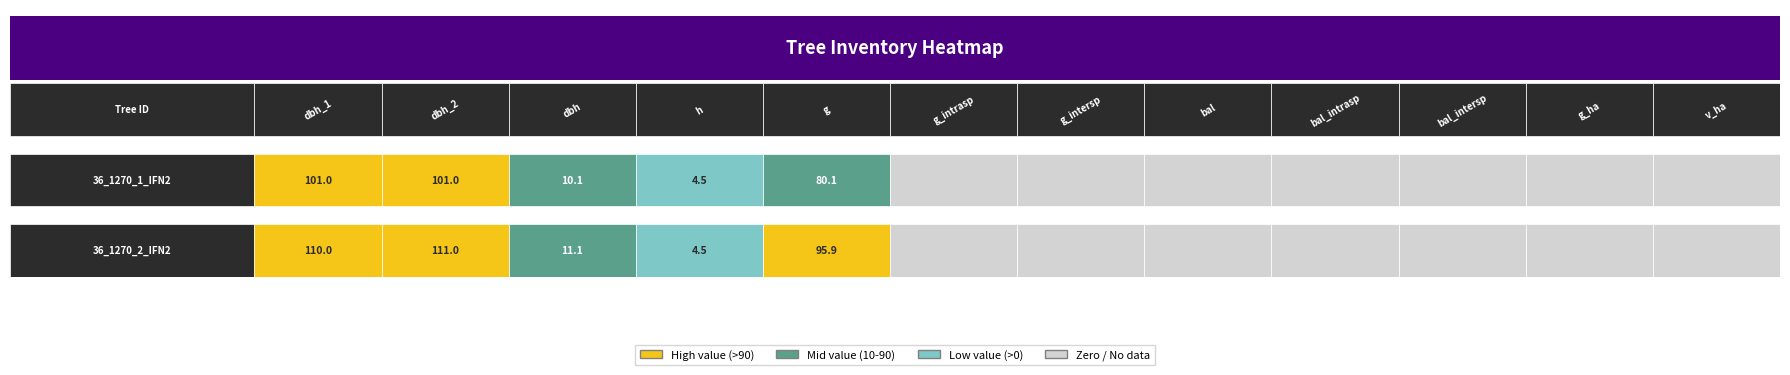

Rank the series at dbh_2 from lowest to highest value.

36_1270_1_IFN2, 36_1270_2_IFN2